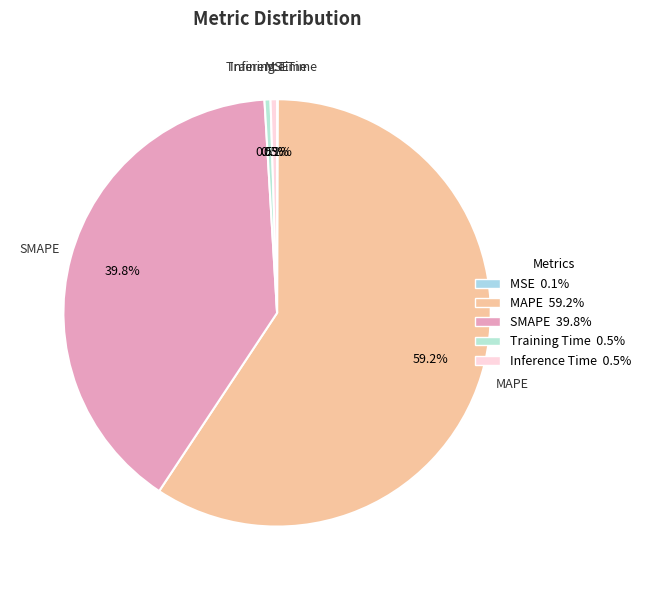

Is there any slice that represents more than half of the pie?

Yes